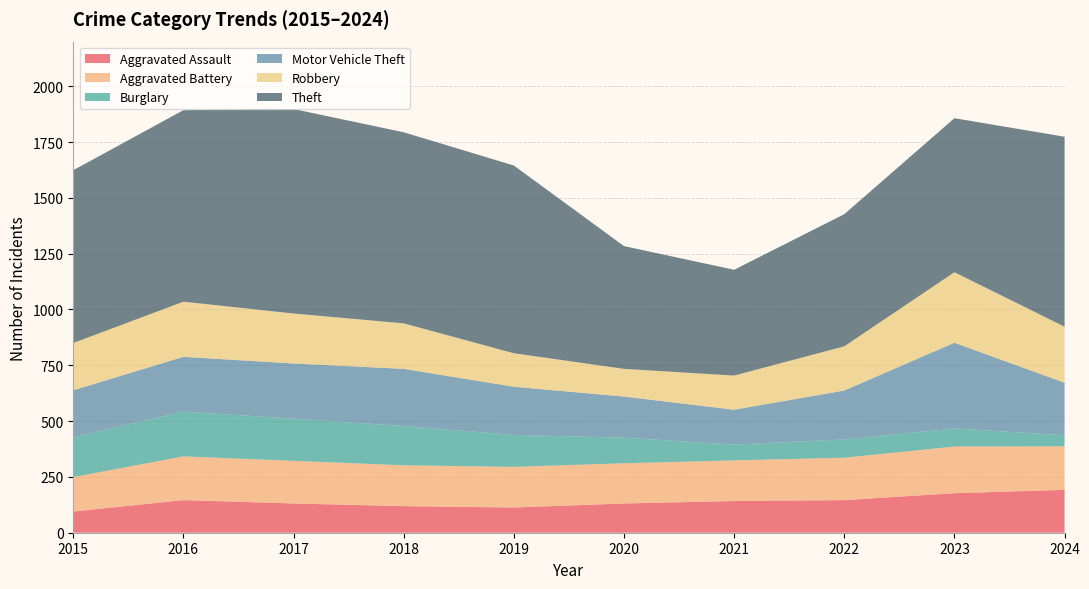

Reading right to left, what are all the values shown in this chart?

Aggravated Assault: 192	177	146	142	131	113	119	131	146	95
Aggravated Battery: 195	209	190	182	180	182	183	191	196	154
Burglary: 50	81	82	71	115	143	176	189	201	178
Motor Vehicle Theft: 235	384	219	156	184	216	256	247	245	211
Robbery: 251	316	198	153	124	150	204	224	247	212
Theft: 851	690	592	474	550	841	856	916	858	774